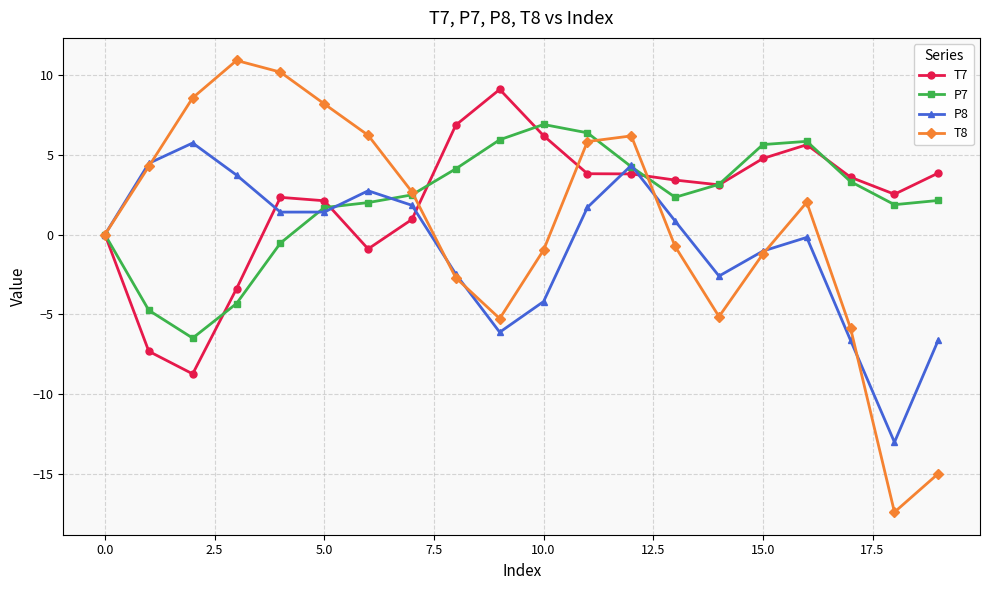

What are all the series names shown in the legend?

T7, P7, P8, T8